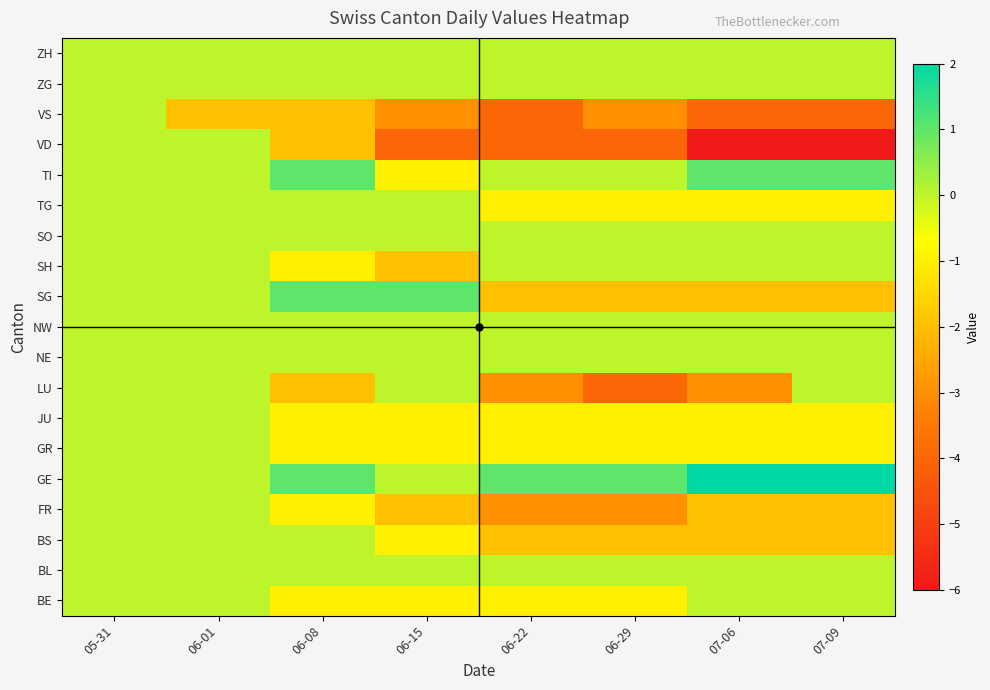

Between 06-01 and 07-06, which is larger?

06-01